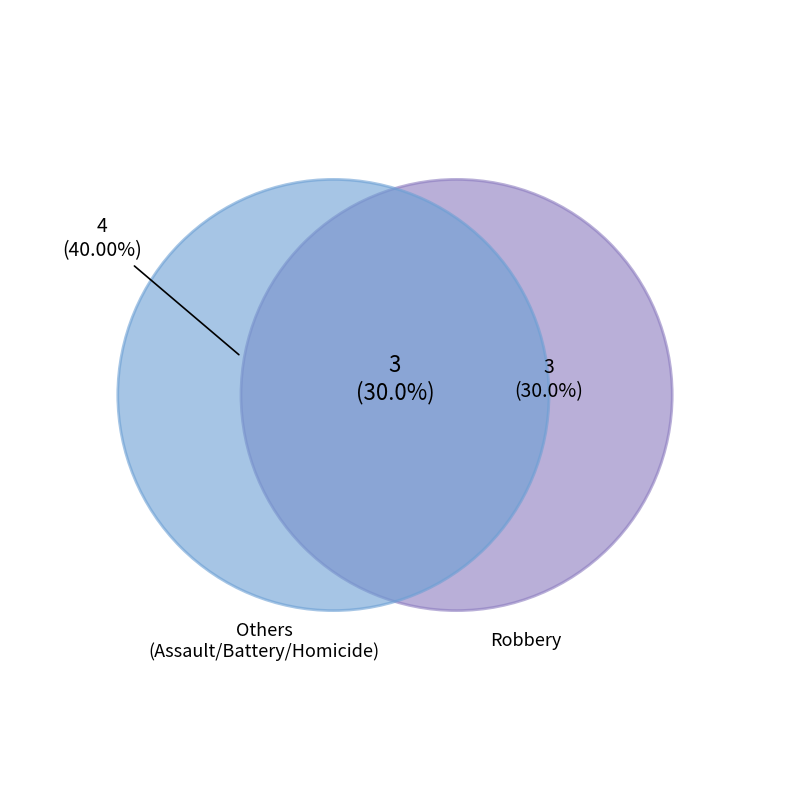

Is there any slice that represents more than half of the pie?

No